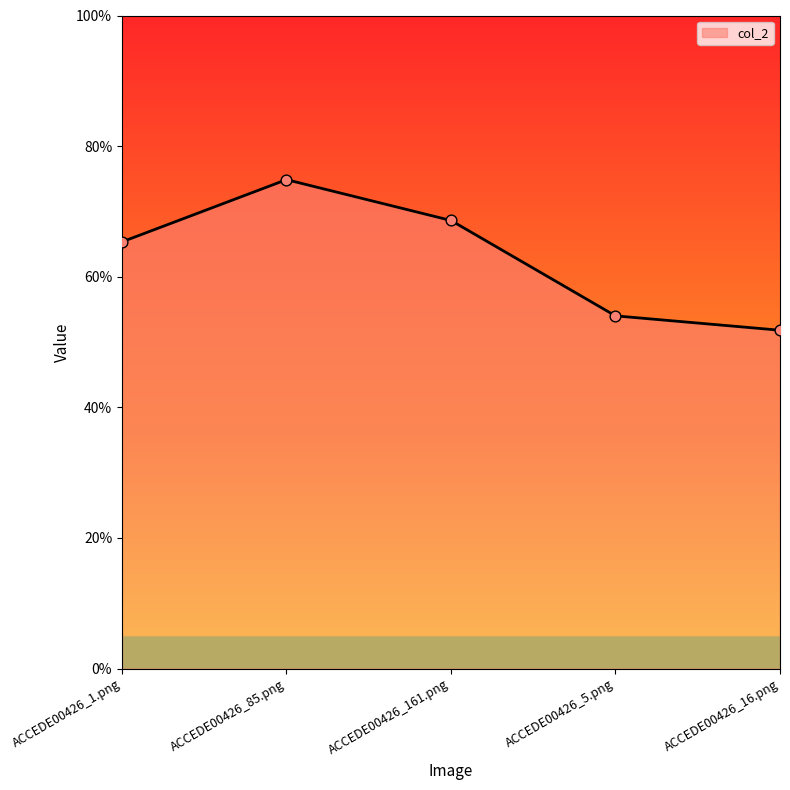

Which has a higher value, ACCEDE00426_5.png or ACCEDE00426_161.png?

ACCEDE00426_161.png